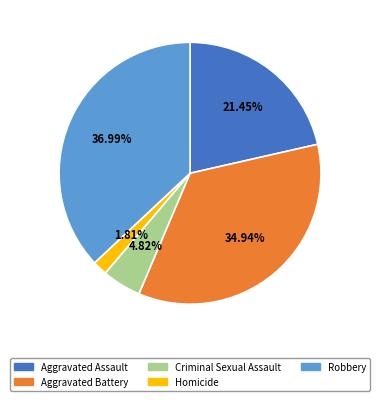

Count the number of slices in the pie.

5